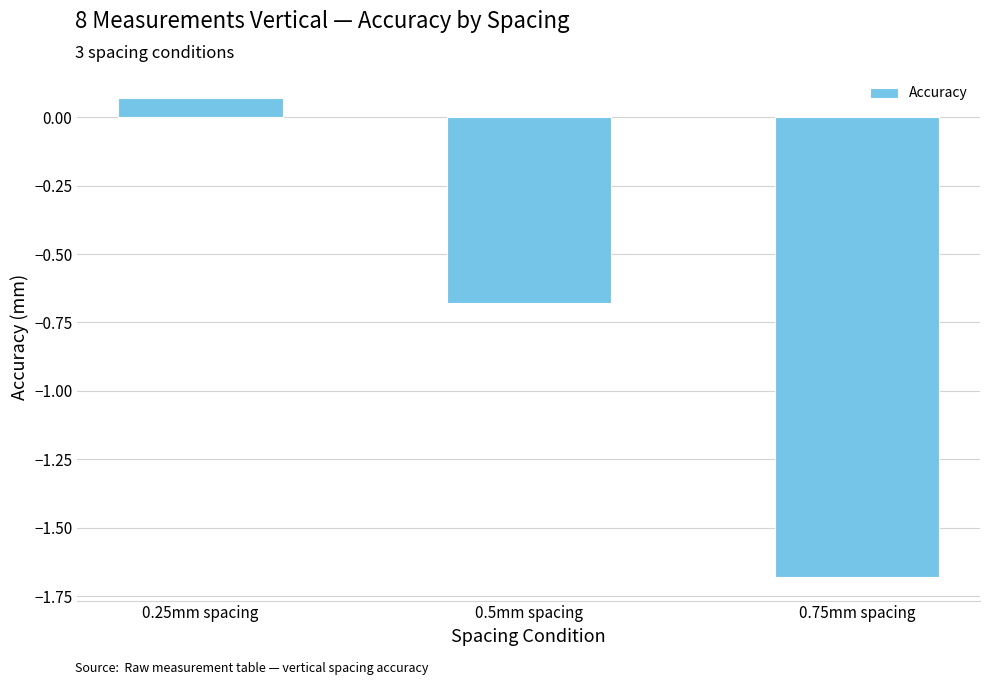

List the labels in order of value, smallest first.

0.75mm spacing, 0.5mm spacing, 0.25mm spacing